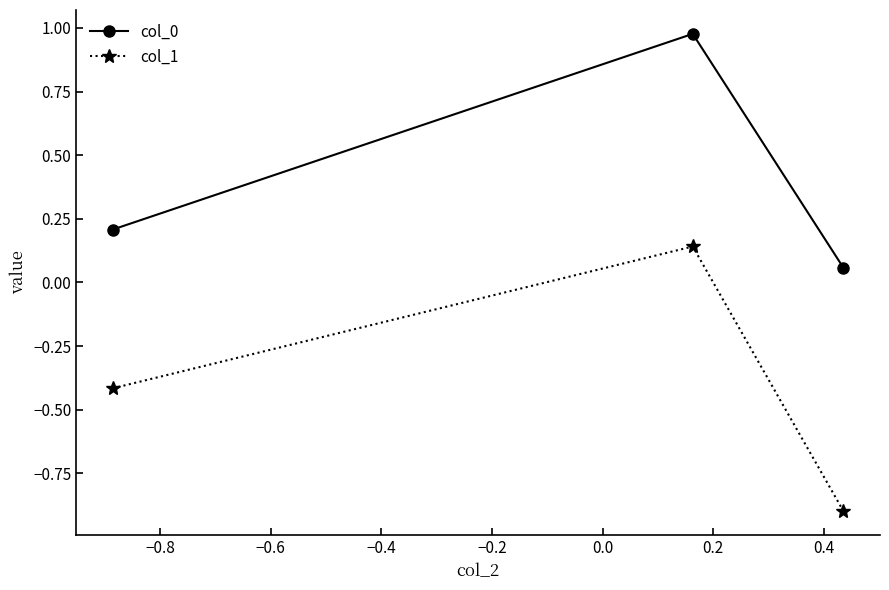

Which series has the largest total across all categories?

col_0